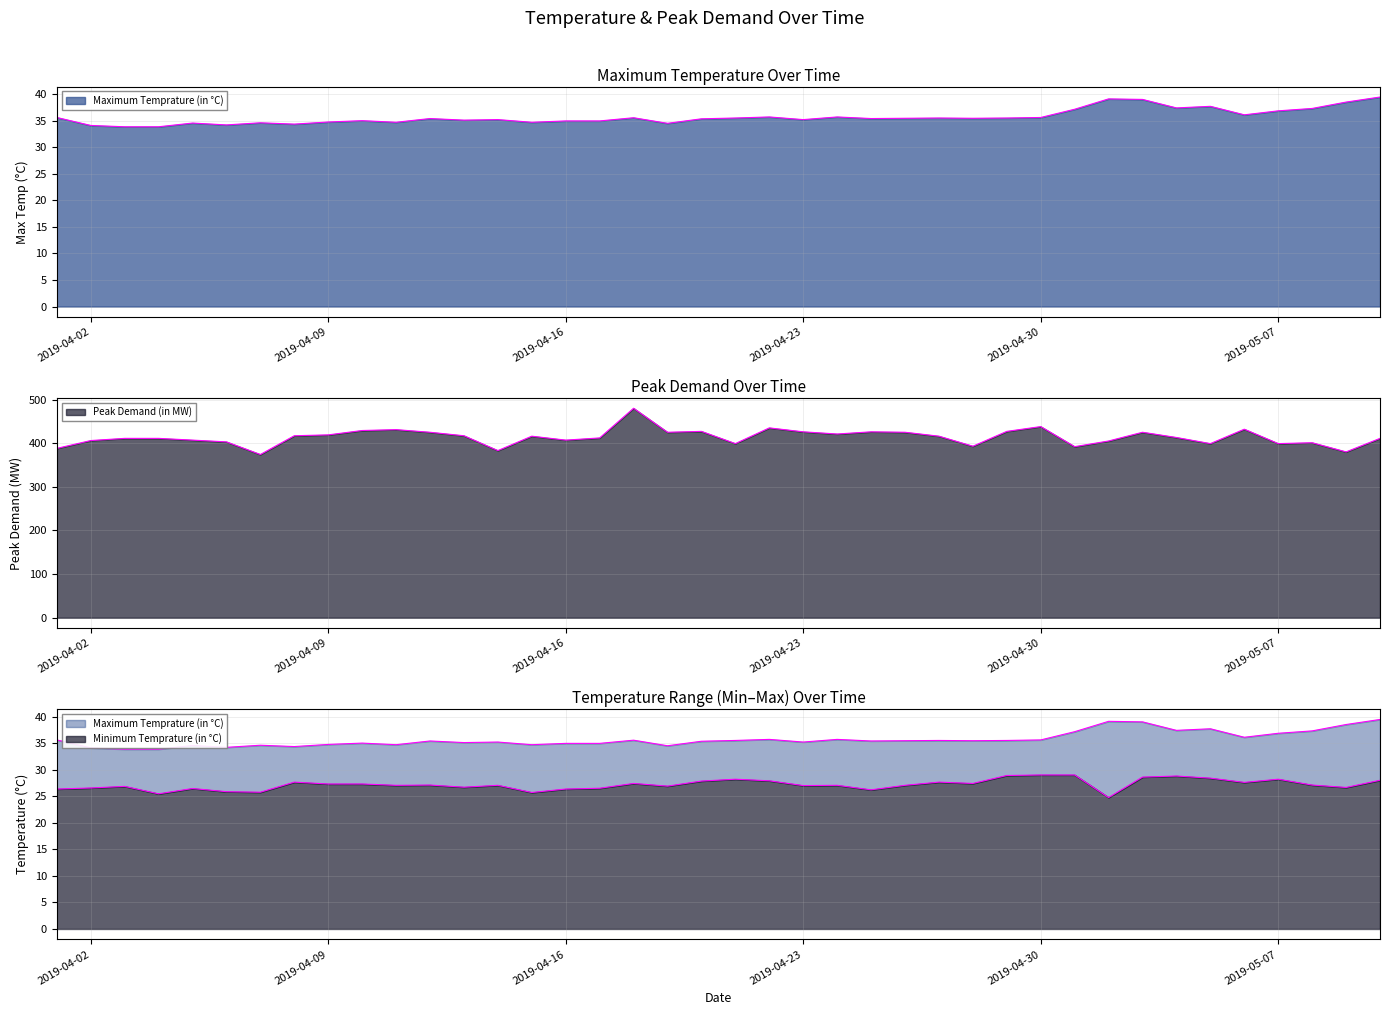

How many data points in Maximum Temprature (in °C) are above 35?

26